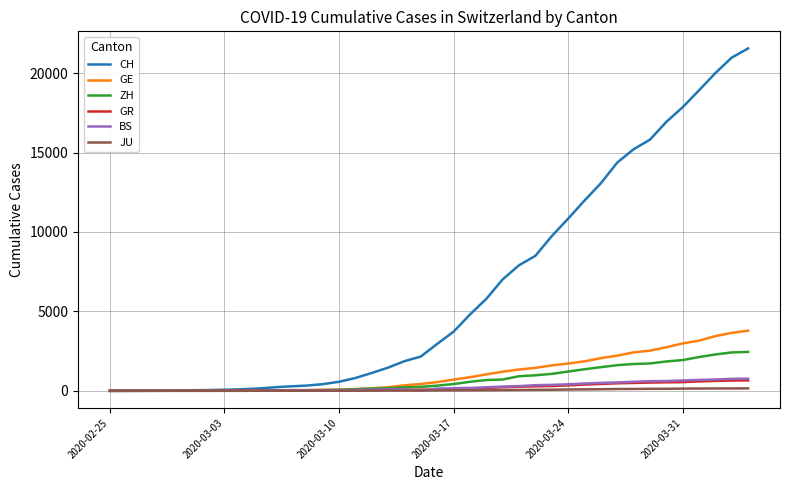

What is the average value of the GE series?

1073